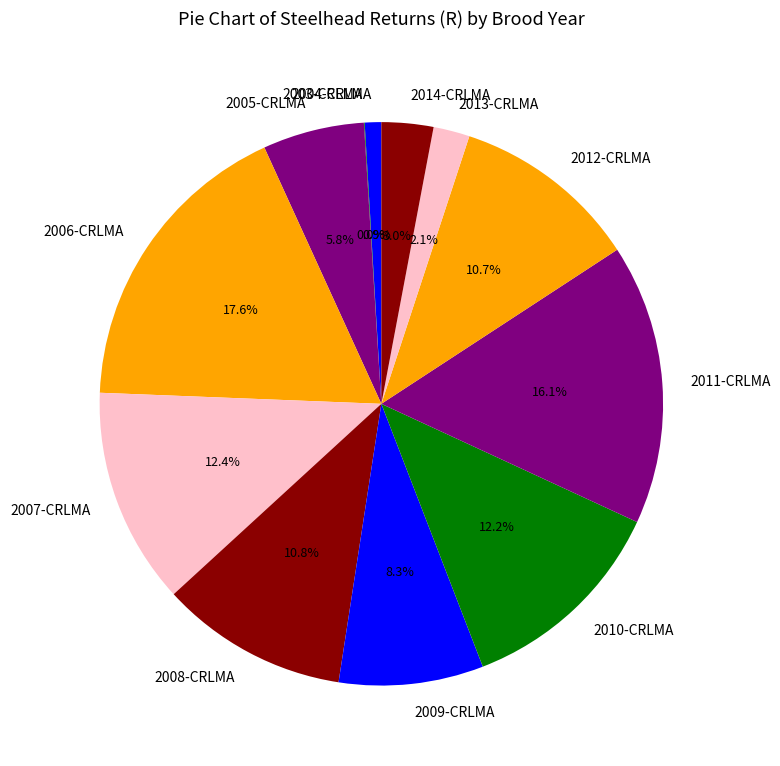

Does 2010-CRLMA represent more than half of the total?

No